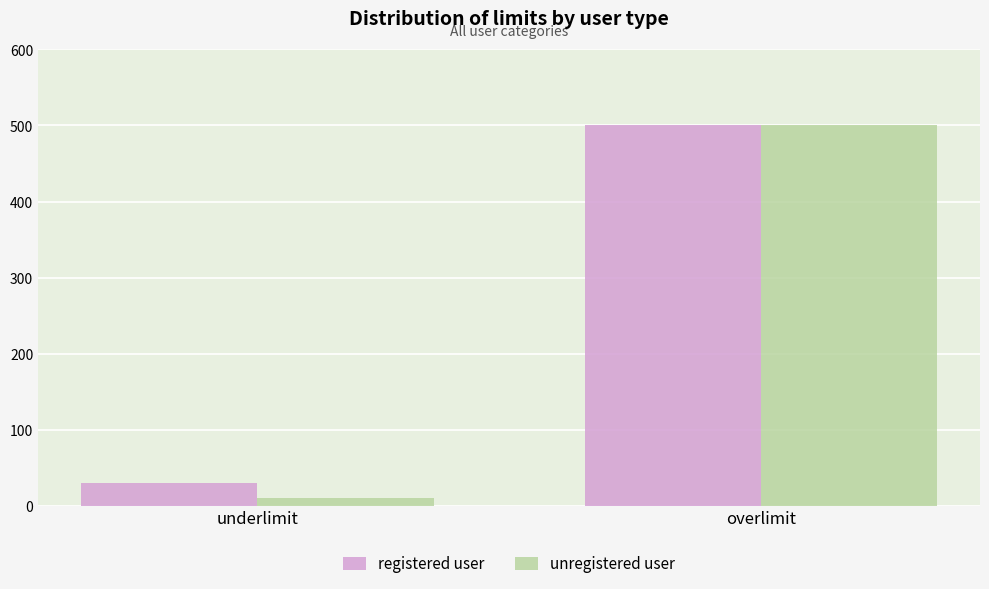

What is the smallest value displayed?

10